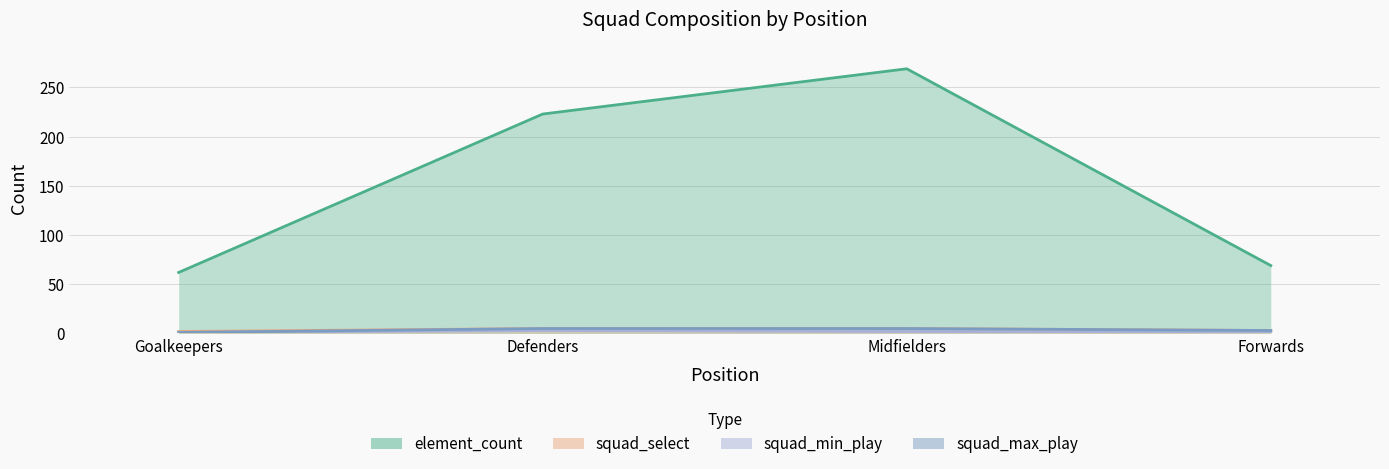

Between Midfielders and Forwards, which series saw the biggest shift?

element_count